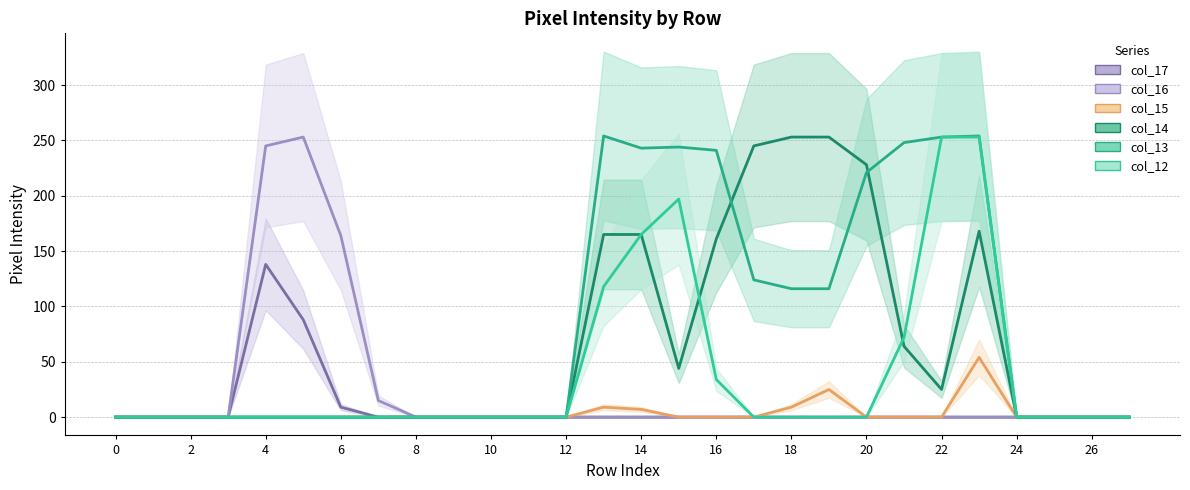

Which has a higher value, 4 or 18?

4